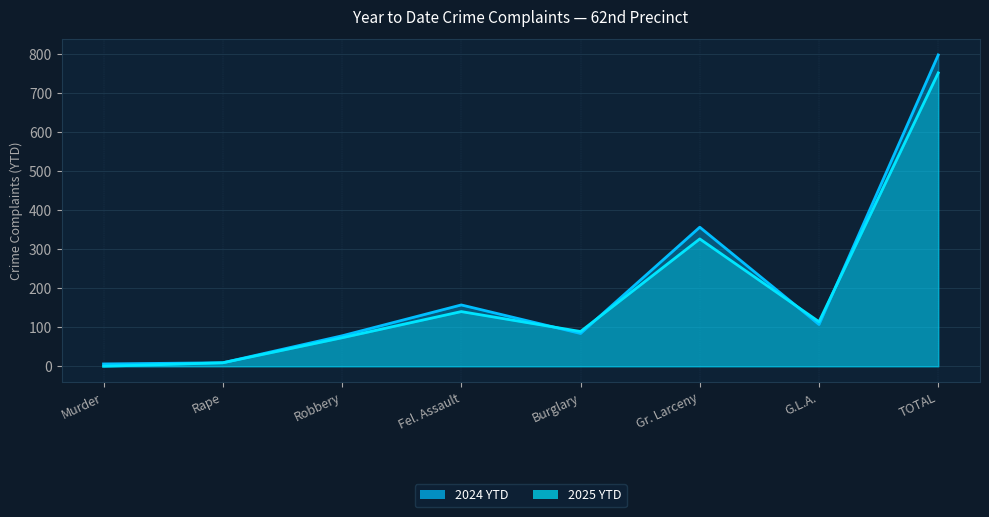

What is the label of the 2nd point from the left?

Rape